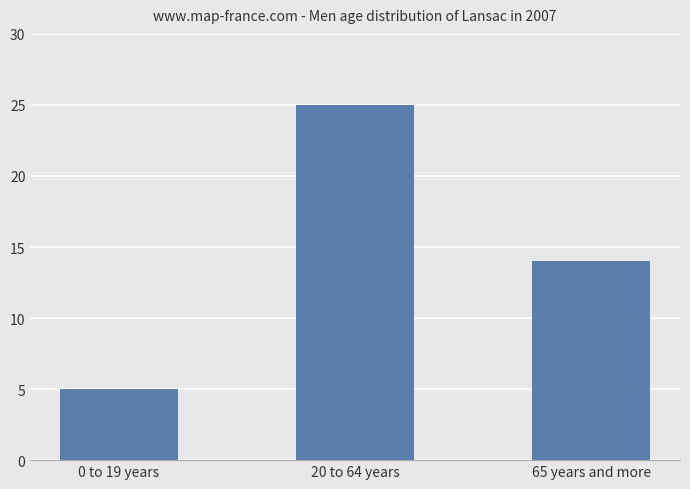

Does the chart contain any negative values?

No